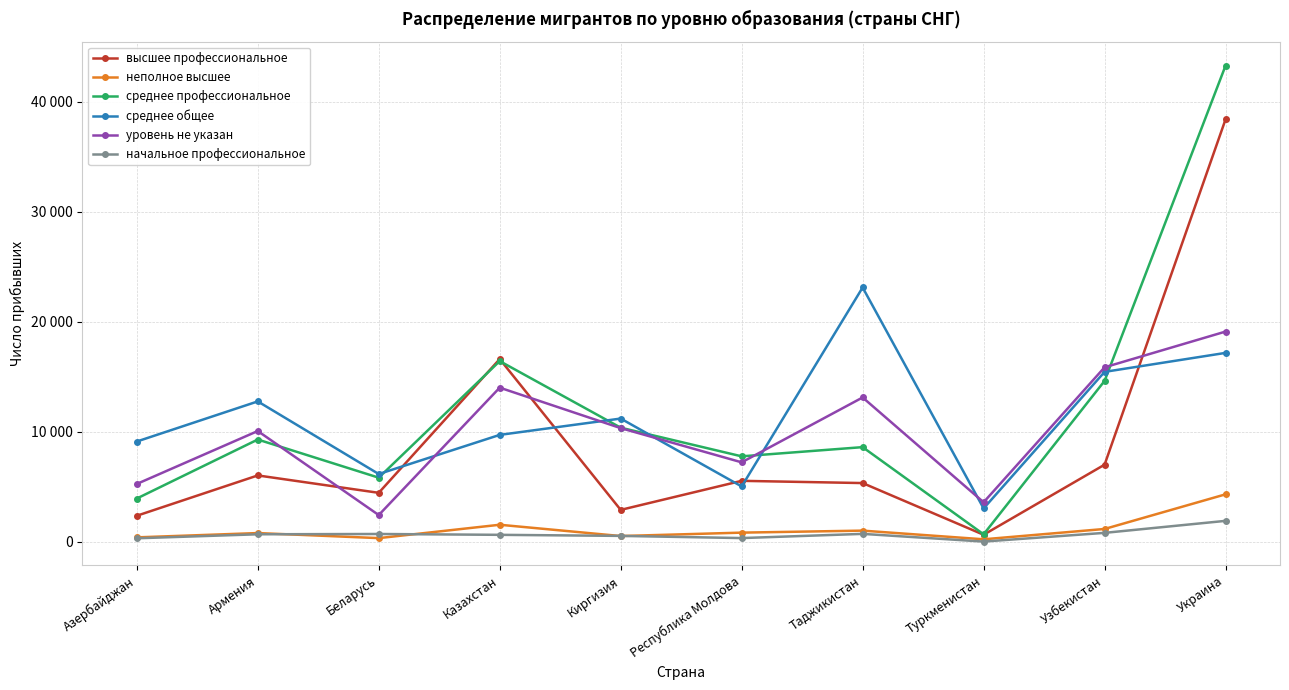

At which label is начальное профессиональное closest to 978?

Узбекистан